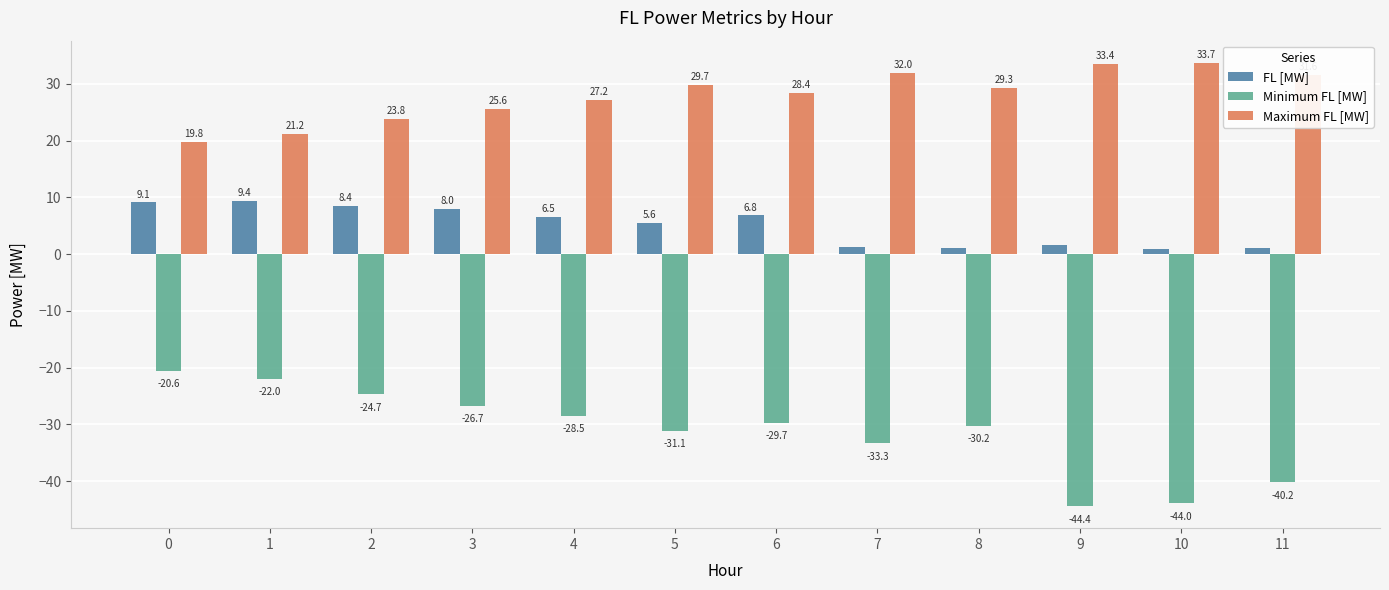

The Maximum FL [MW] series shows 11.1 at 11. True or false?

False